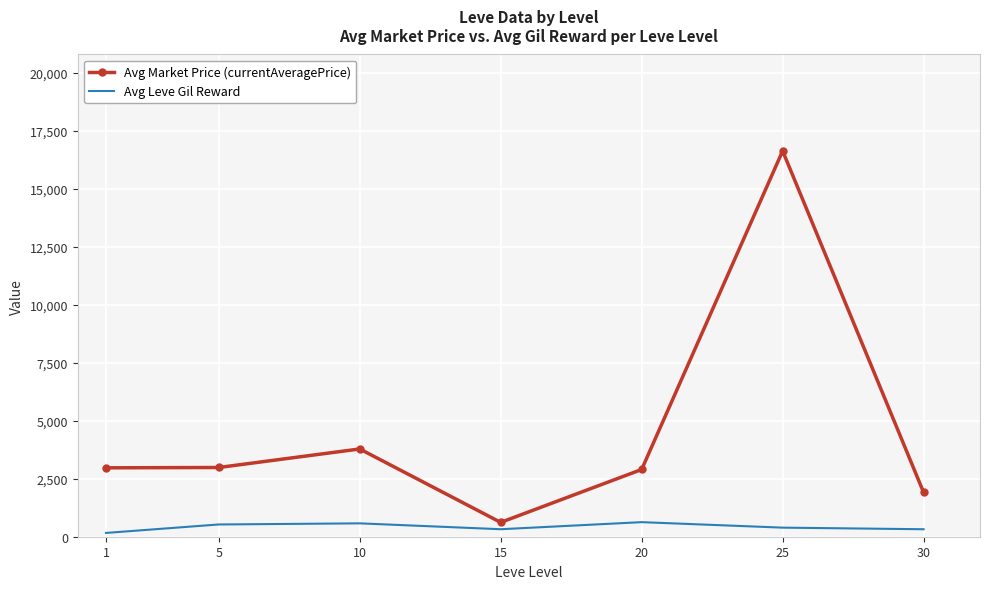

What is the maximum value shown in the chart?

16635.6